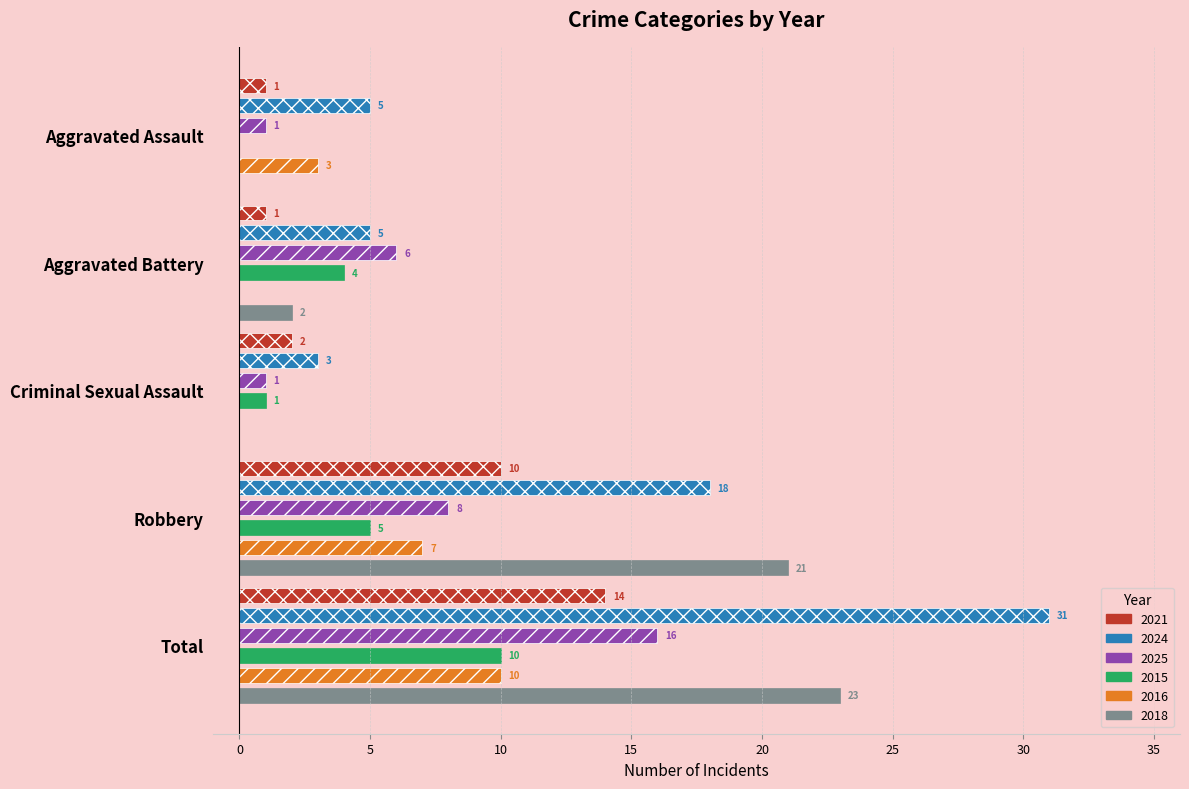

Which label corresponds to the largest value in the chart?

Total